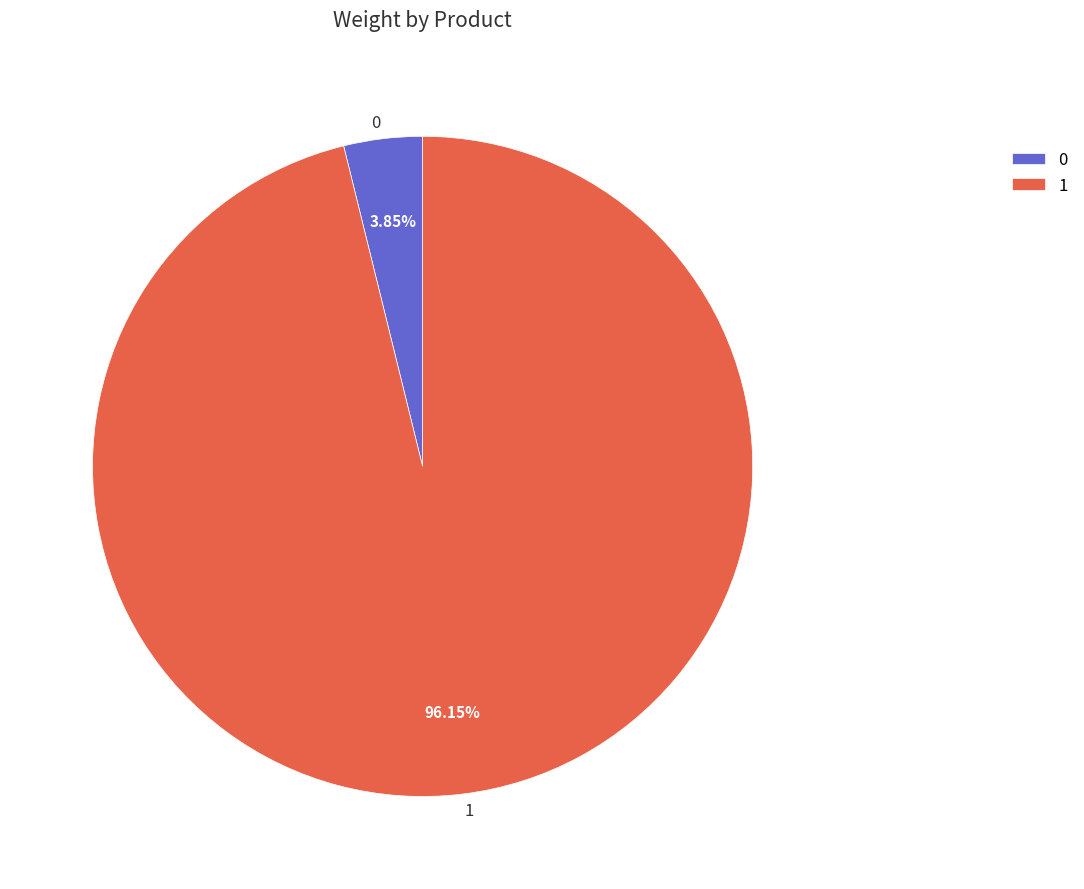

Is it true that 1 is 96% of the pie?

True